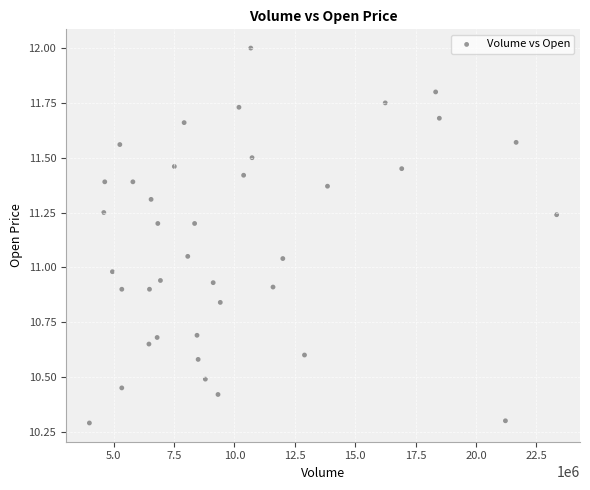

What is the range of X values (max minus min)?

19341400.0